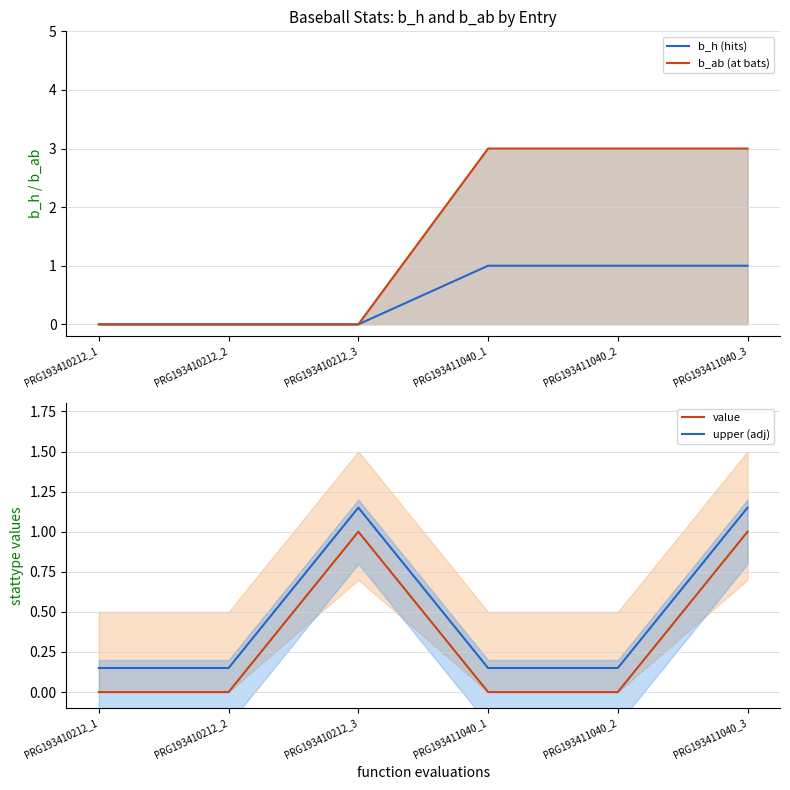

How many distinct data groups are displayed?

4